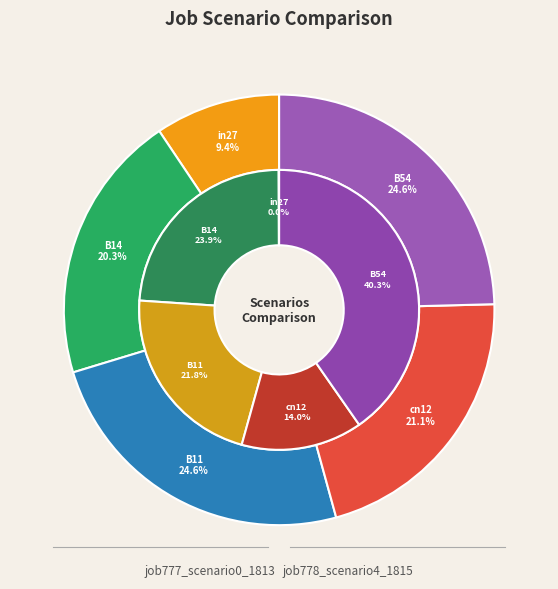

Which has a higher value, B14 or cn12?

B14